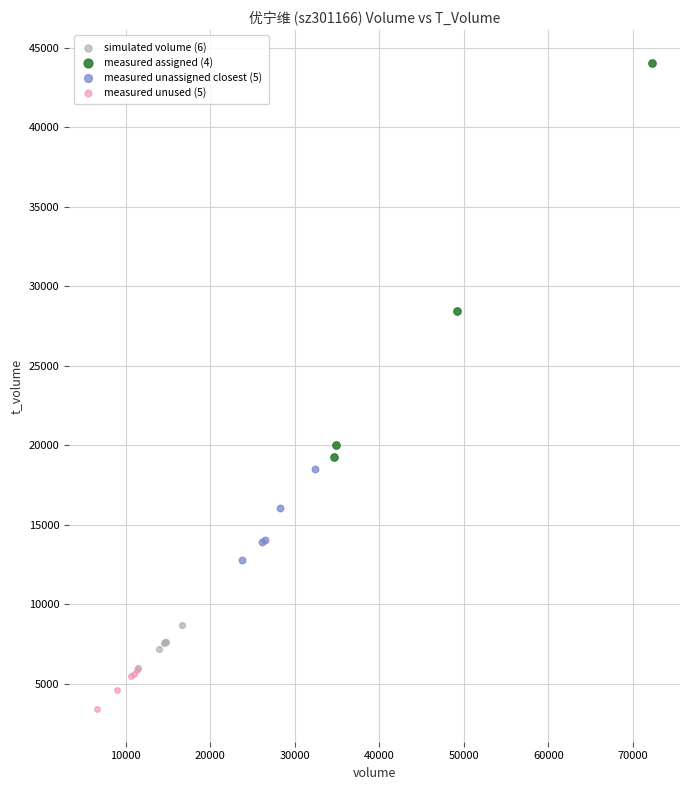

Which series reaches the minimum Y coordinate?

measured unused (5)